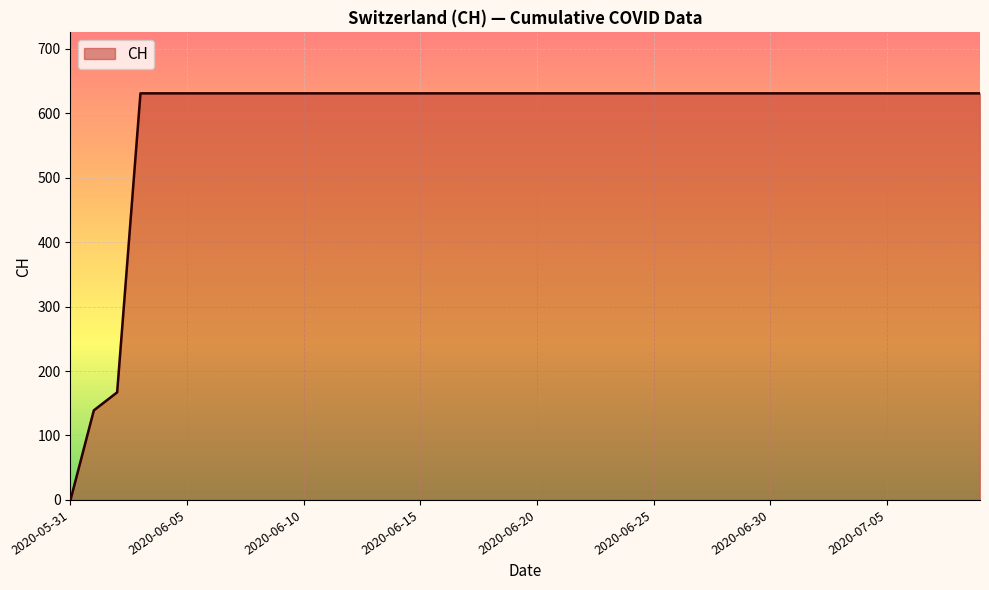

How many values are above zero?

39